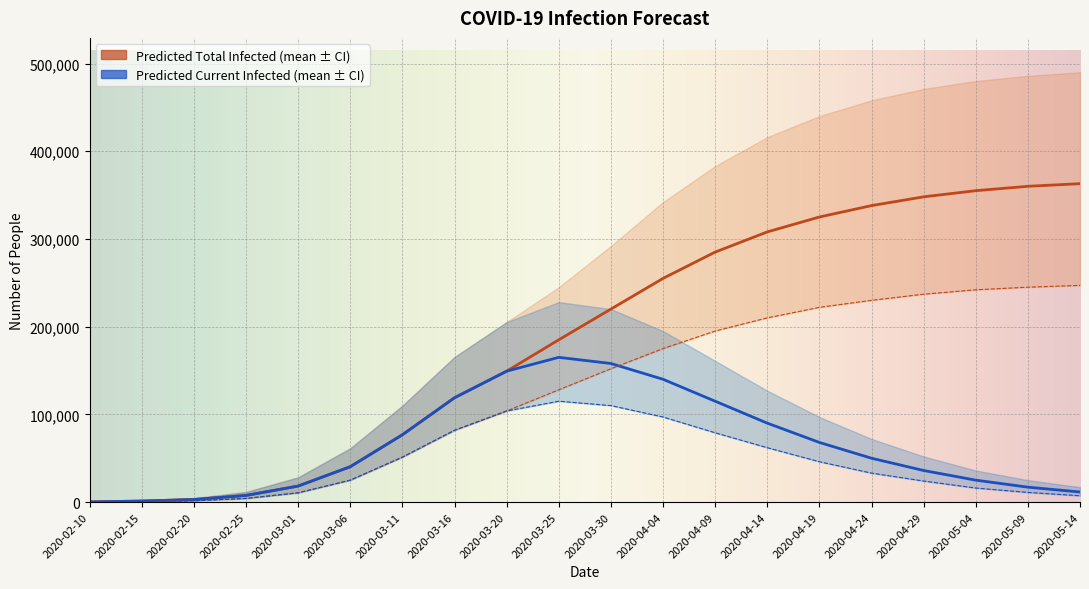

Reading left to right, extract all data points from this chart.

predicted_current_infected_mean: 195	1168	2925	7572	18265	40329	76734	118939	149226	165000	158000	140000	115000	90000	68000	50000	36000	25000	17000	11500
predicted_current_infected_lower: 100	600	1538	4167	10583	24996	51258	81843	103861	115000	110000	97000	79000	62000	46000	33000	24000	16000	11000	7200
predicted_total_infected_mean: 195	1168	2925	7572	18265	40329	76734	118939	149226	185000	220000	255000	285000	308000	325000	338000	348000	355000	360000	363000
predicted_total_infected_lower: 100	600	1538	4167	10583	24996	51258	81843	103861	128000	152000	175000	195000	210000	222000	230000	237000	242000	245000	247000